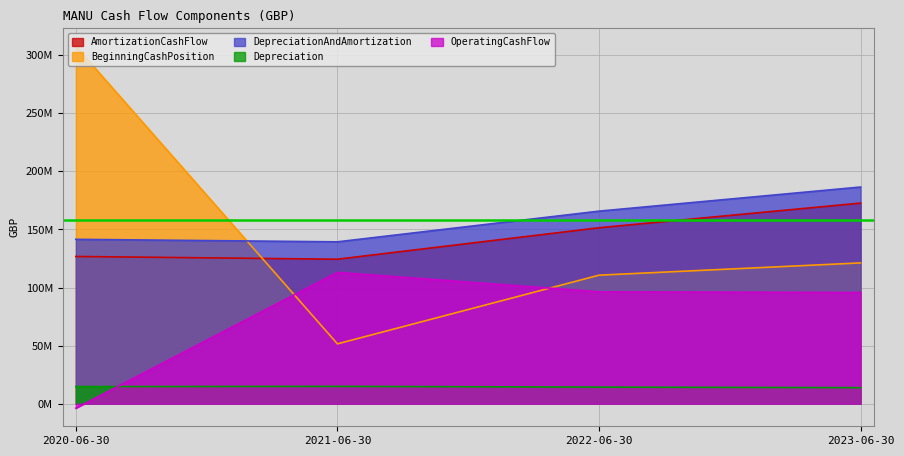

What is the sum of the DepreciationAndAmortization values at 2021-06-30 and 2020-06-30?

280869000